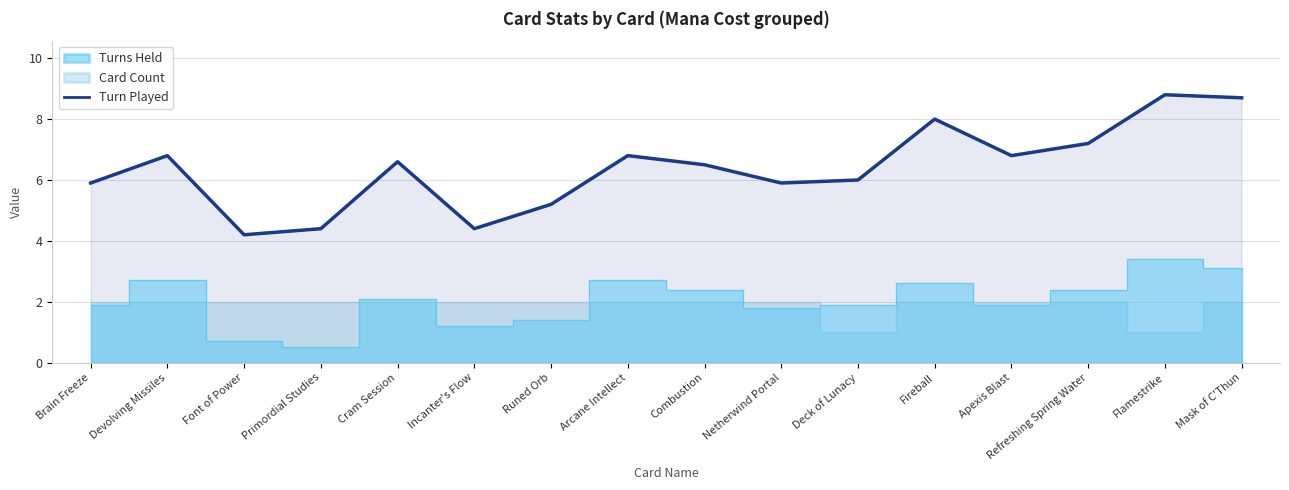

At which category does the data reach its first local peak?

Devolving Missiles